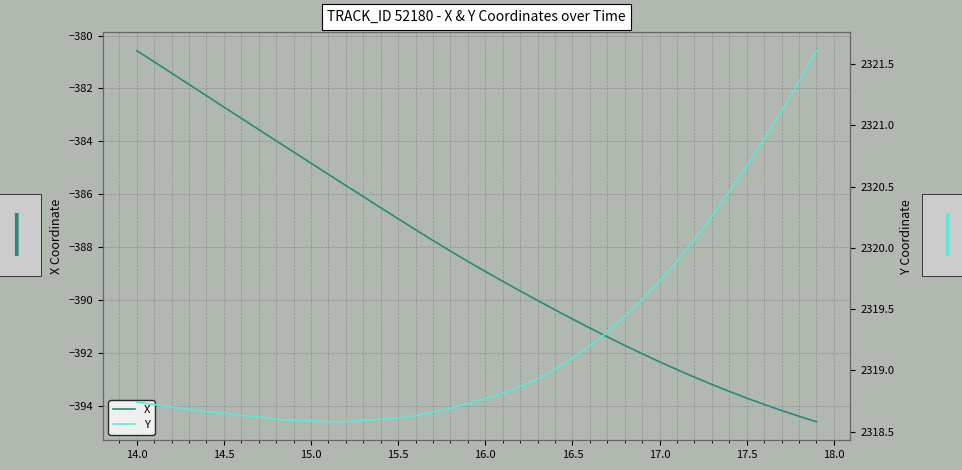

At which label does X reach its peak?

14.0